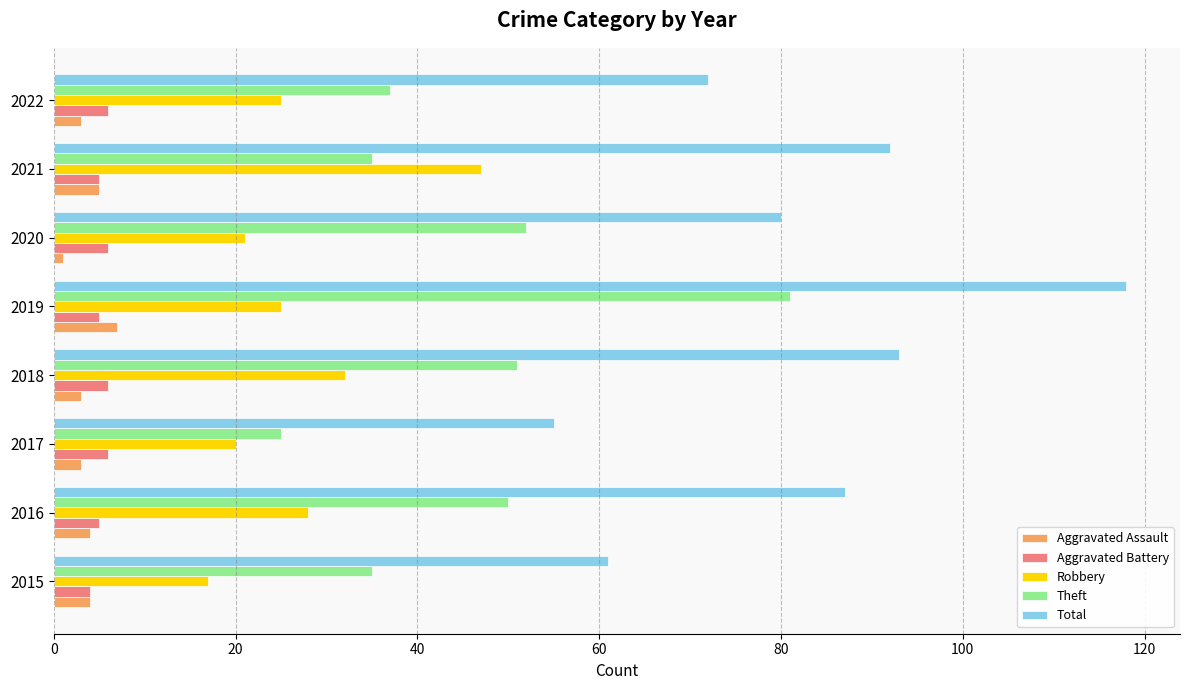

The value of Theft at 2018 is 51. True or false?

True